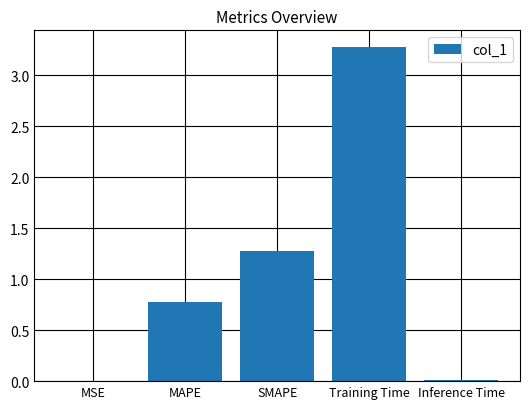

How many distinct data groups are displayed?

1